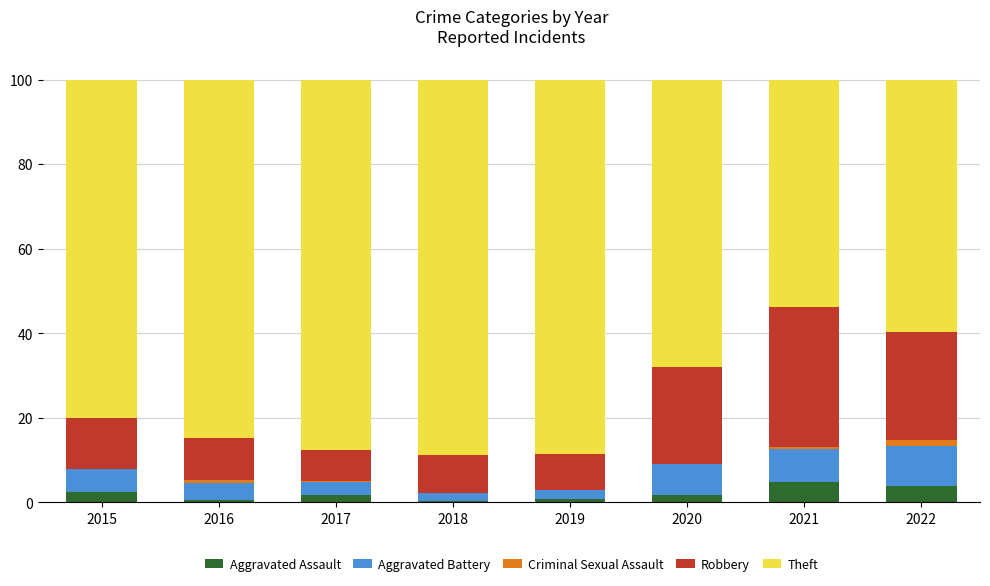

How many distinct data groups are displayed?

5